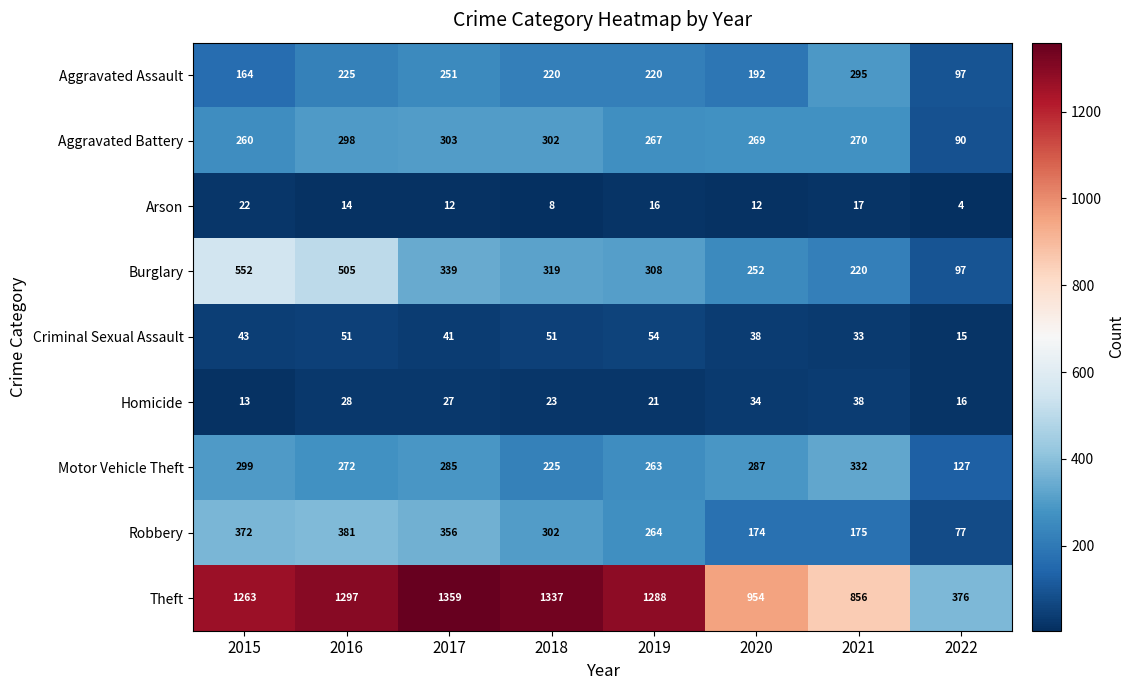

What is the minimum value shown in the chart?

4